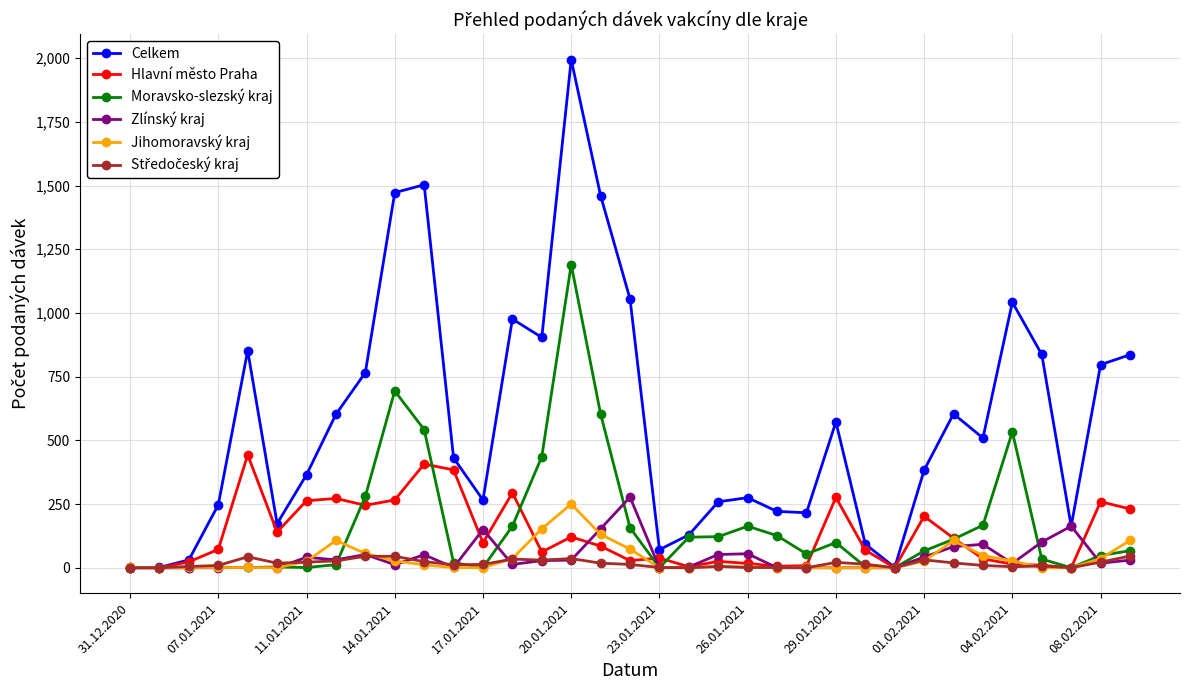

Which series has the widest spread of values?

Celkem